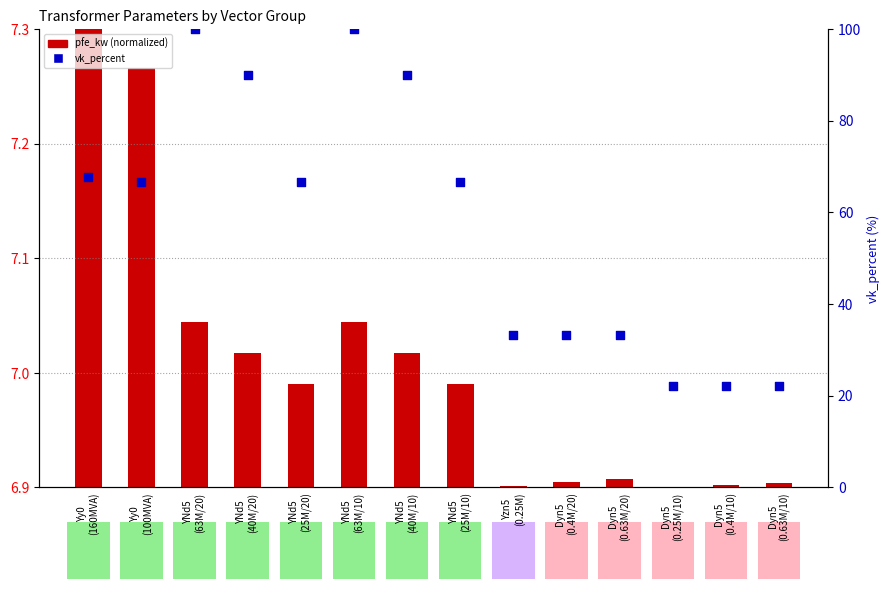

Which series has the largest total across all categories?

vk_percent